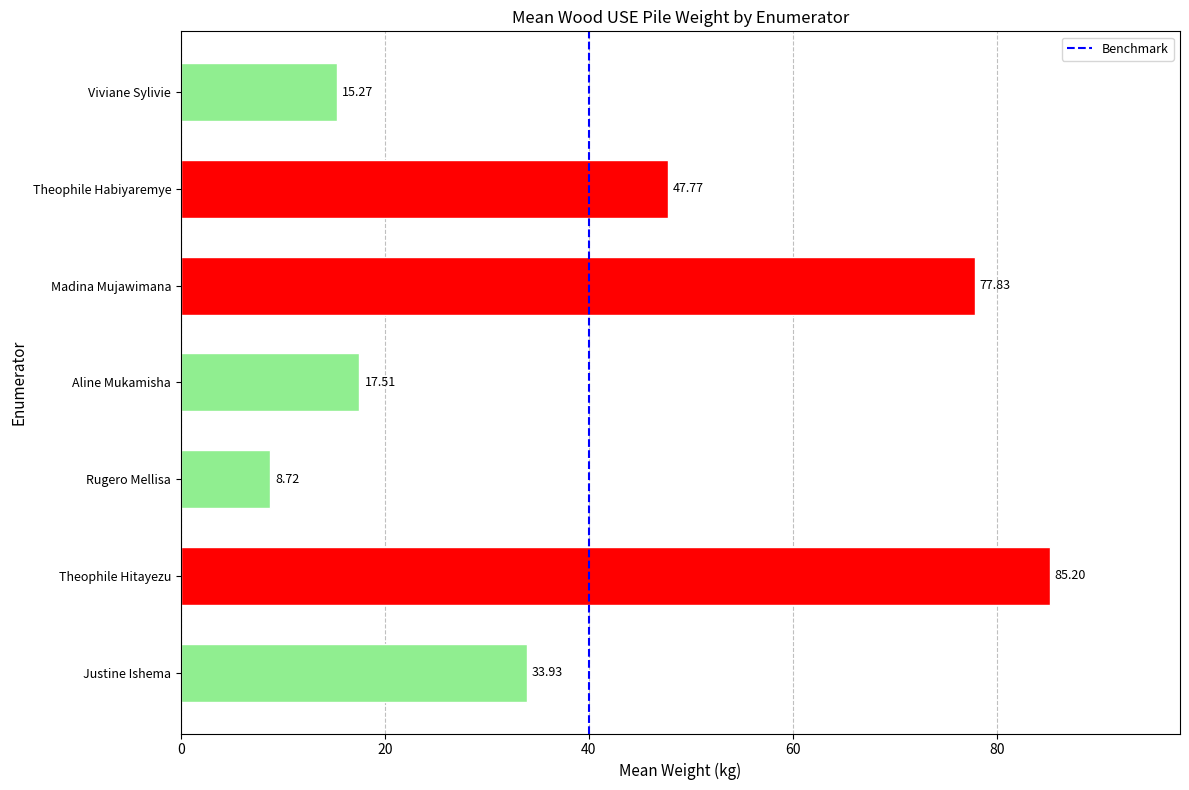

What is the sum of all values?

286.2